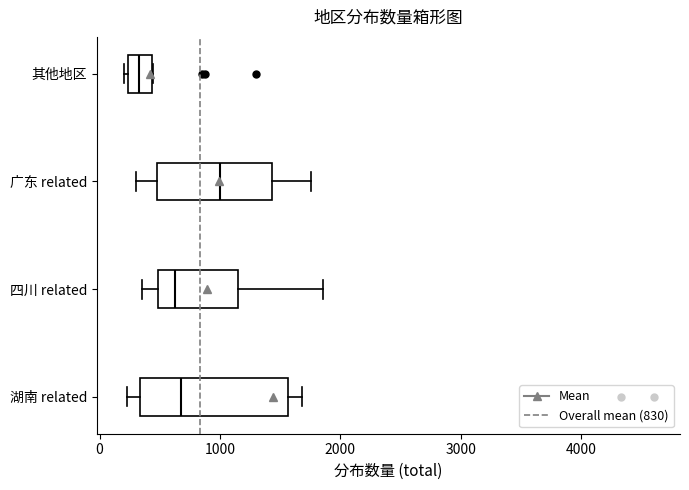

Reading bottom to top, read every box against the x-axis: the position of its median line, the range the box covers, and the ends of its whiskers. The values are not printed on the chart, so give them approximately, as read against the axis.

湖南 related: median 700, box 300 to 1600, whiskers 200 to 1700
四川 related: median 600, box 500 to 1200, whiskers 400 to 1900
广东 related: median 1000, box 500 to 1400, whiskers 300 to 1800
其他地区: median 300, box 200 to 400, whiskers 200 (just left of the box's left edge) to 400